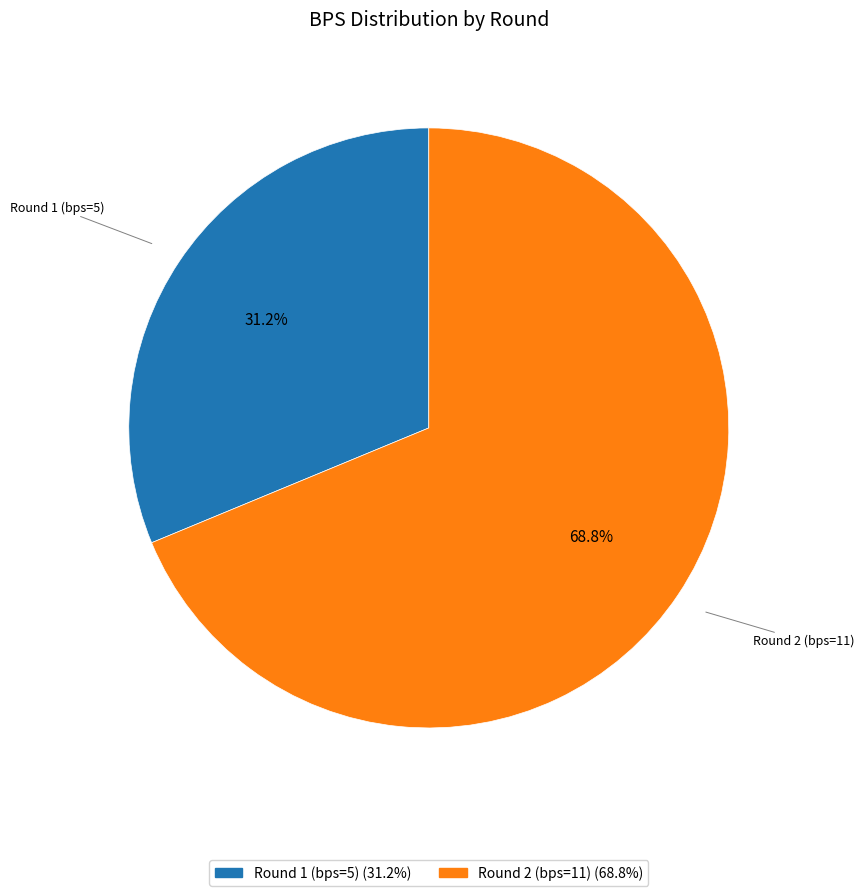

What is the total percentage of Round 2 (bps=11) and Round 1 (bps=5)?

100.0%